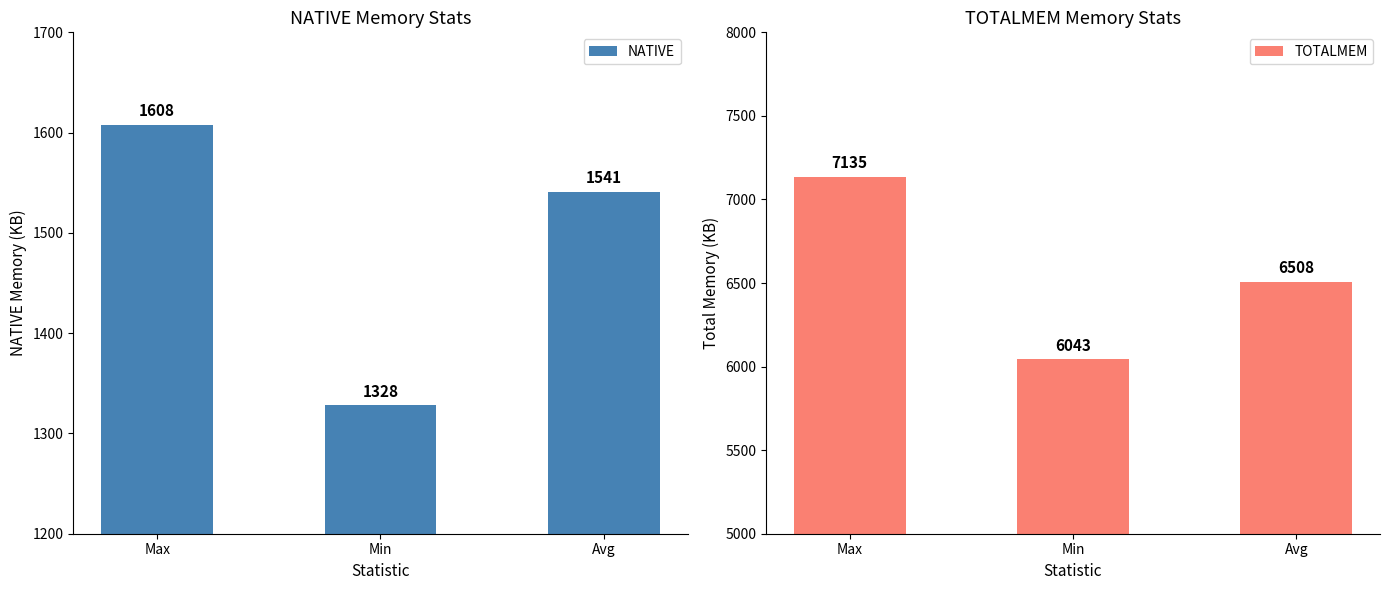

What is the greatest value displayed?

7135